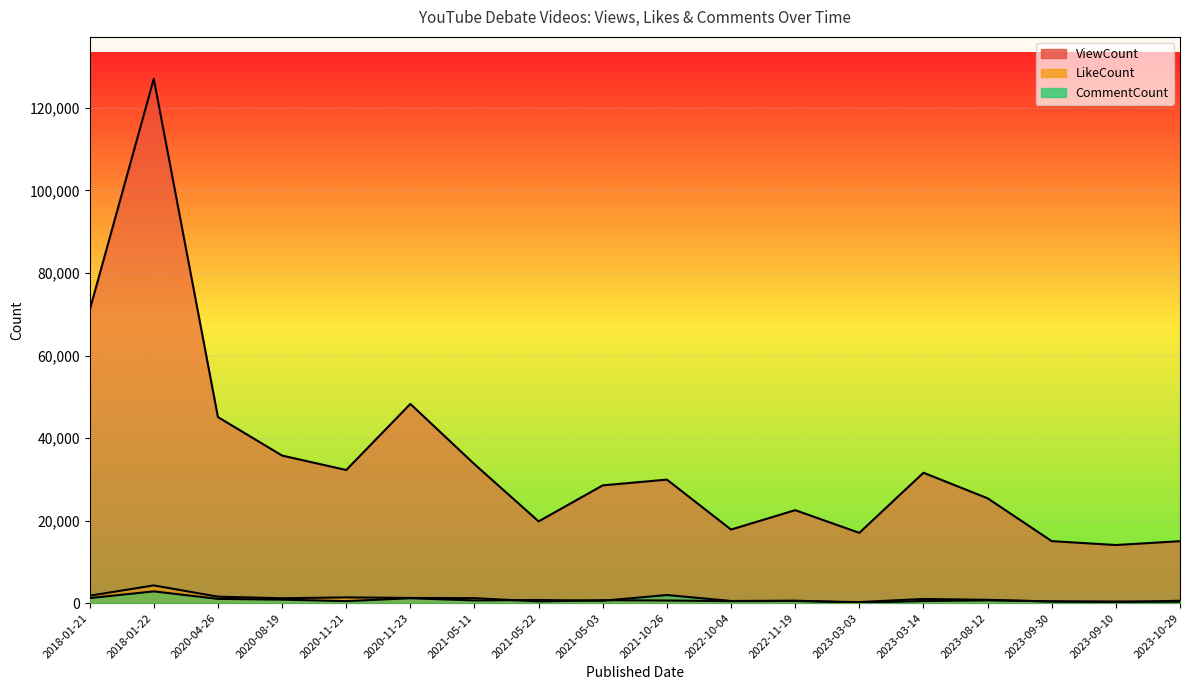

How many categories are shown in the chart?

18